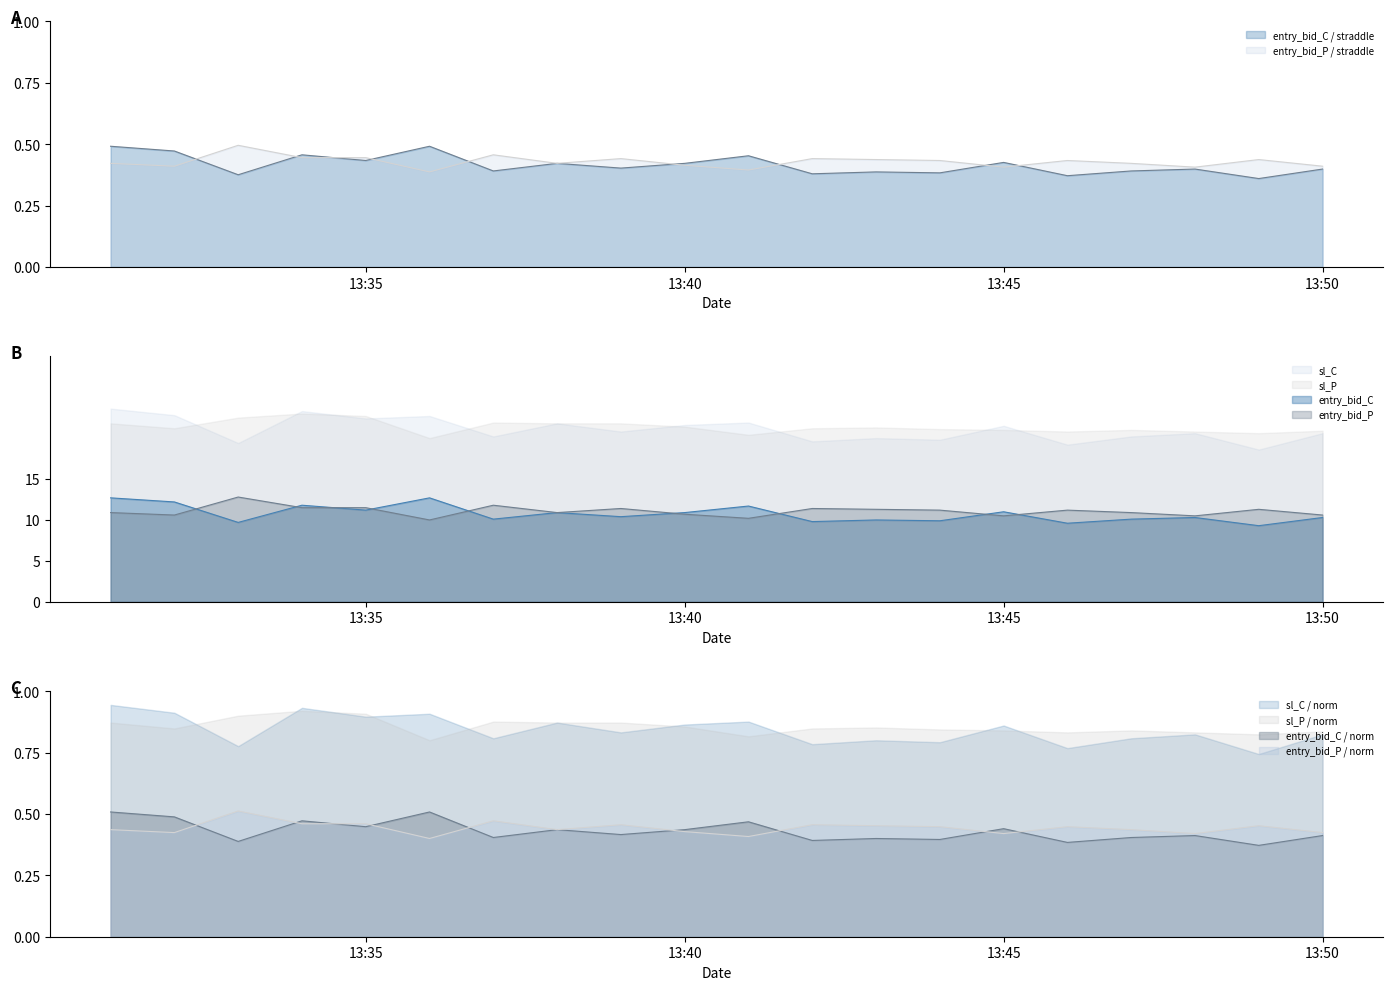

Where is entry_bid_C nearest to the value 0?

13:49